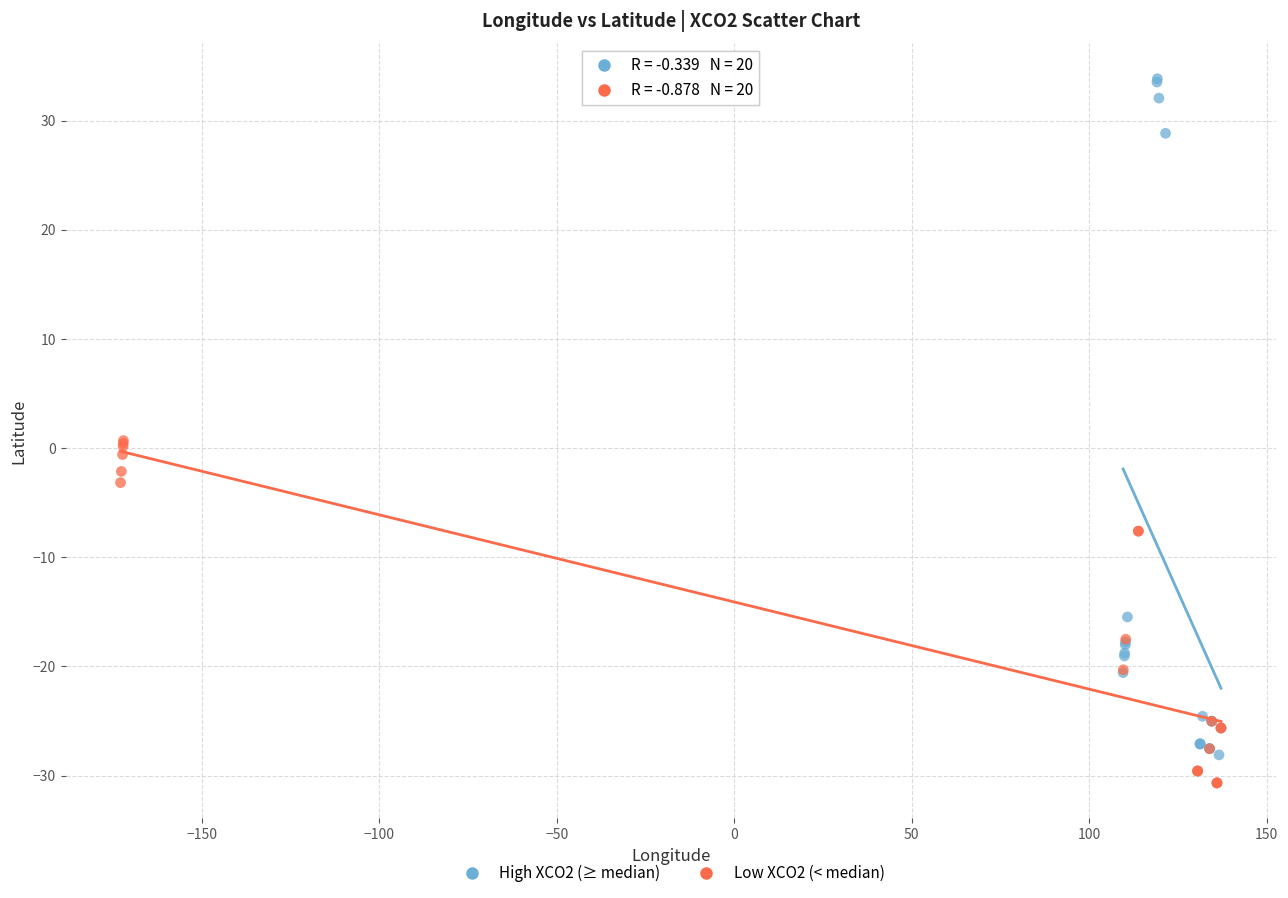

Which series has the largest Y range (max minus min)?

High XCO2 (≥ median)